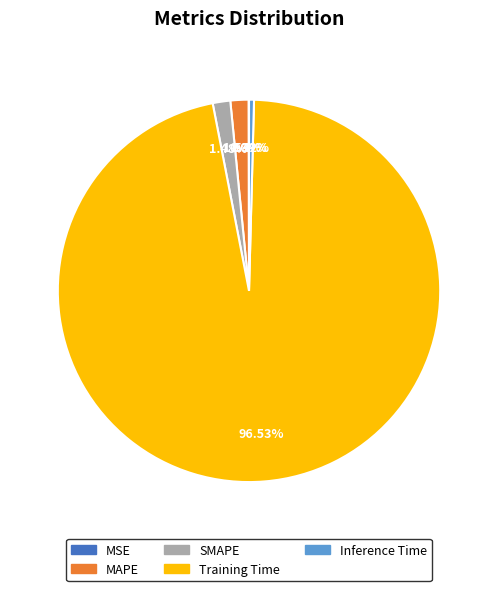

To the nearest percent, what is the difference between the Inference Time and MAPE slice percentages?

1%